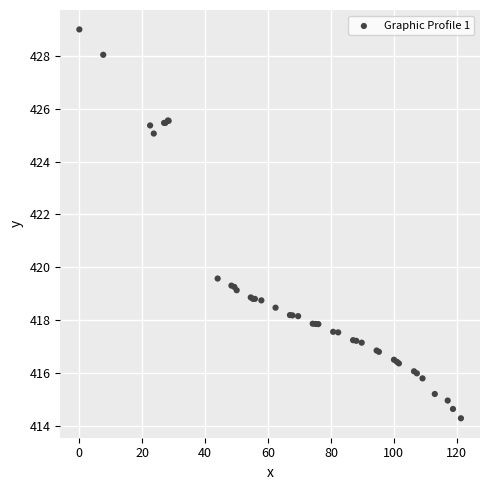

What Y value in the scatter plot is closest to 421?

419.6